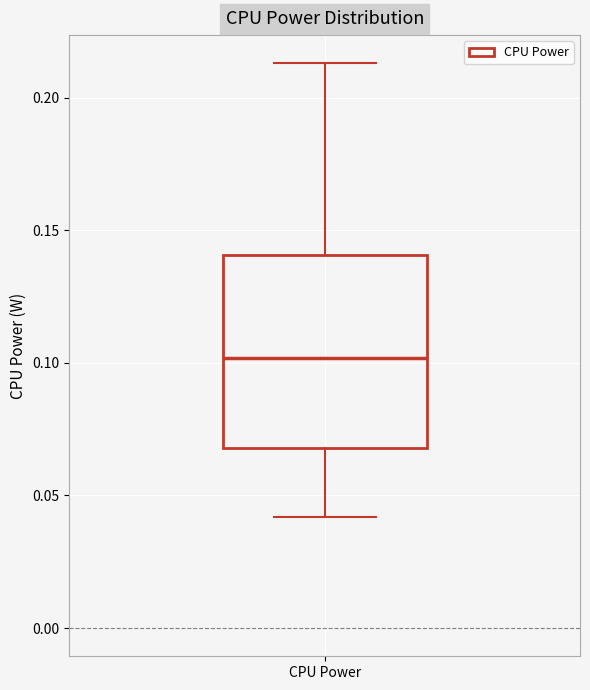

Read this box plot against the y-axis: the position of the median line, the range covered by the box, and the ends of both whiskers. The values are not printed on the chart, so give them approximately, as read against the axis.

median 0.100, box 0.070 to 0.140, whiskers 0.040 to 0.215